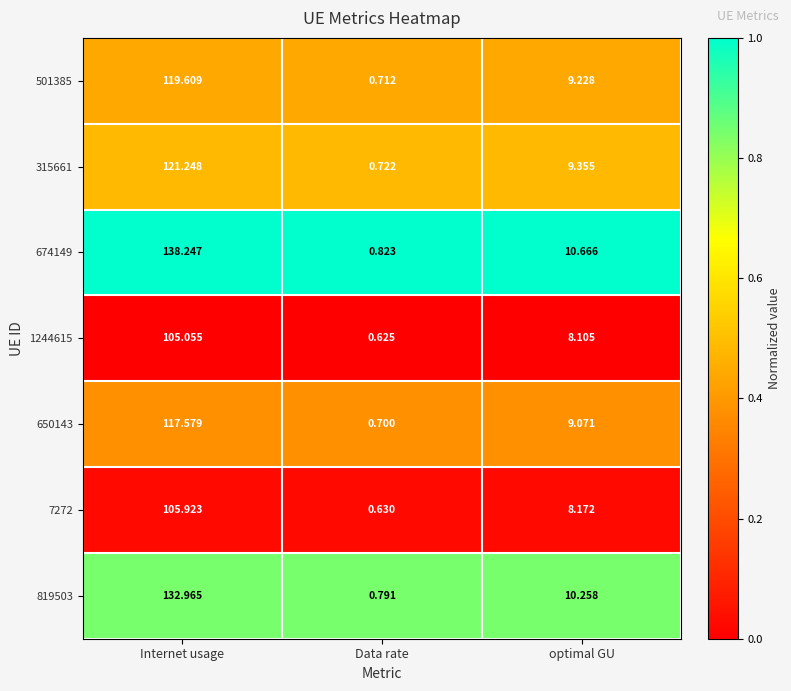

Rank the categories by 501385 value from lowest to highest.

Data rate, optimal GU, Internet usage